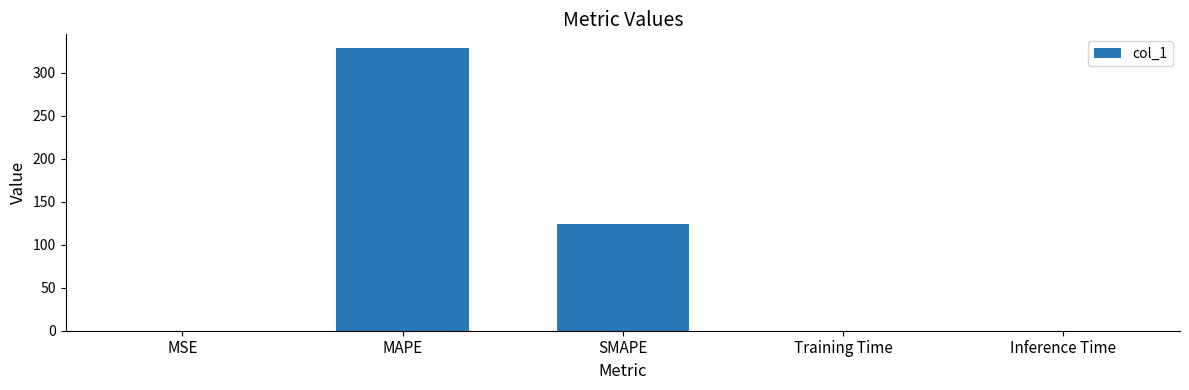

Where is the data nearest to the value 164?

SMAPE